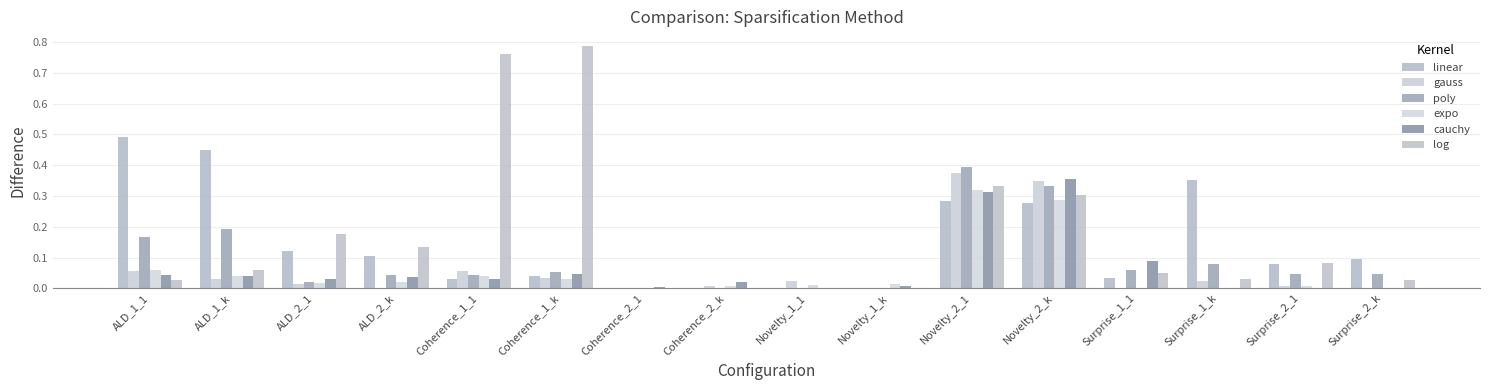

What are all the series names shown in the legend?

linear, gauss, poly, expo, cauchy, log